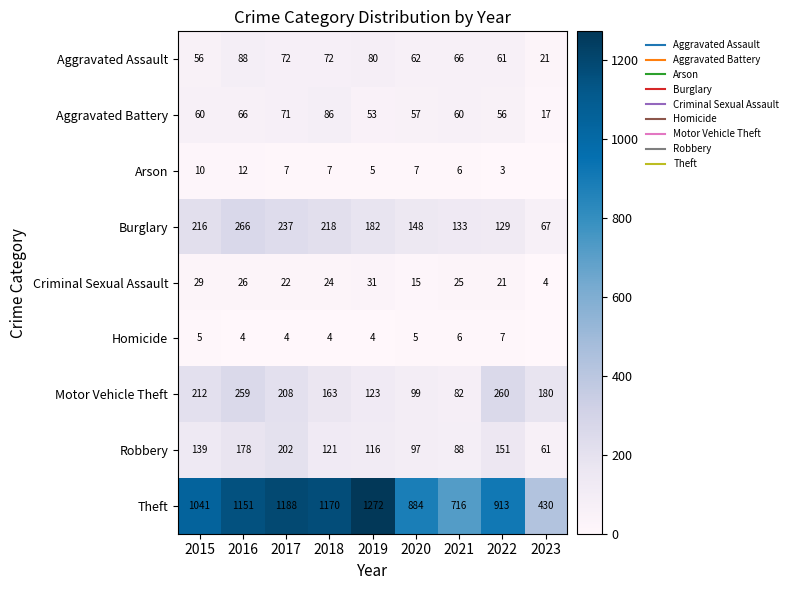

Between 2017 and 2022, which is larger?

2017